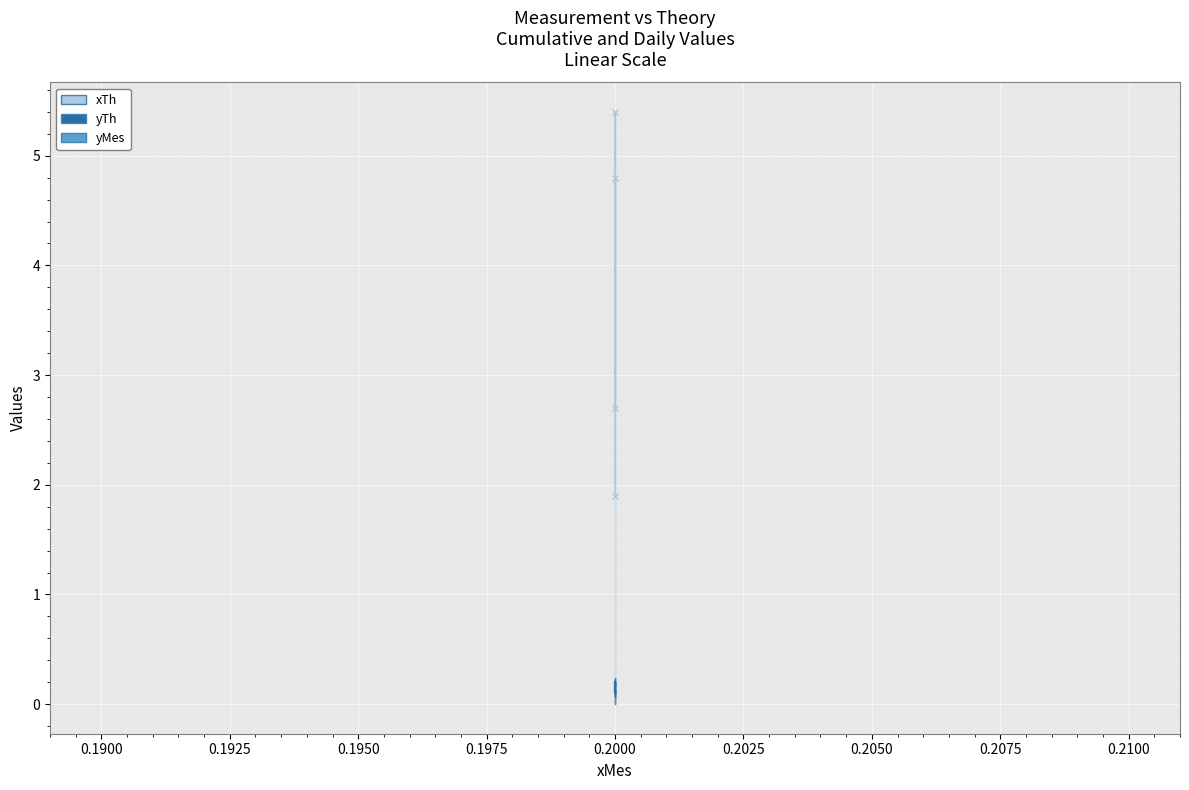

True or false: yTh has a value of 0.1 at 0.2.

True